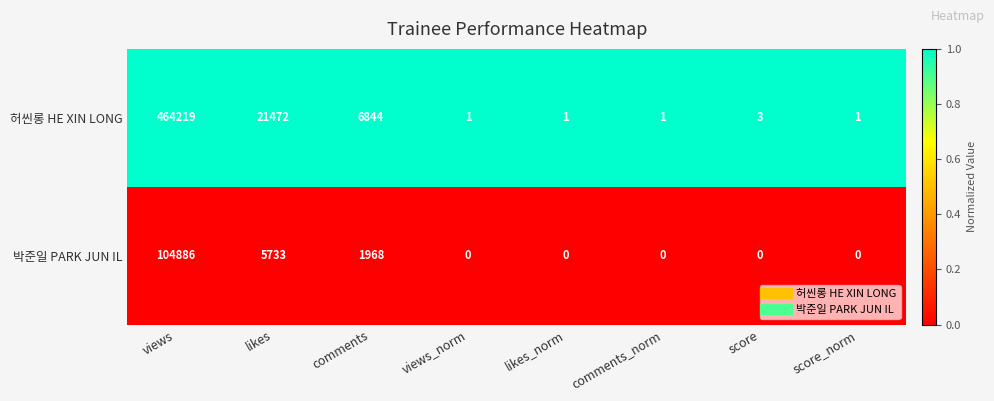

Reading left to right, extract all data points from this chart.

허씬롱 HE XIN LONG: views=464219	likes=21472	comments=6844	views_norm=1	likes_norm=1	comments_norm=1	score=3	score_norm=1
박준일 PARK JUN IL: views=104886	likes=5733	comments=1968	views_norm=0	likes_norm=0	comments_norm=0	score=0	score_norm=0